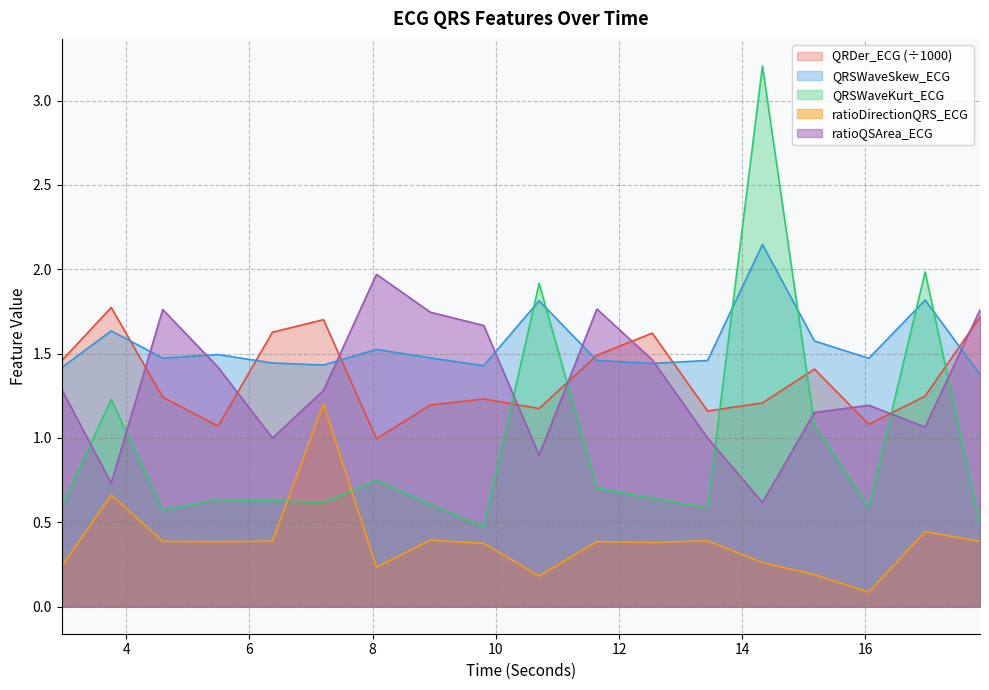

What is the sum of the ratioQSArea_ECG values at 11.640625 and 17.859375?

3.5